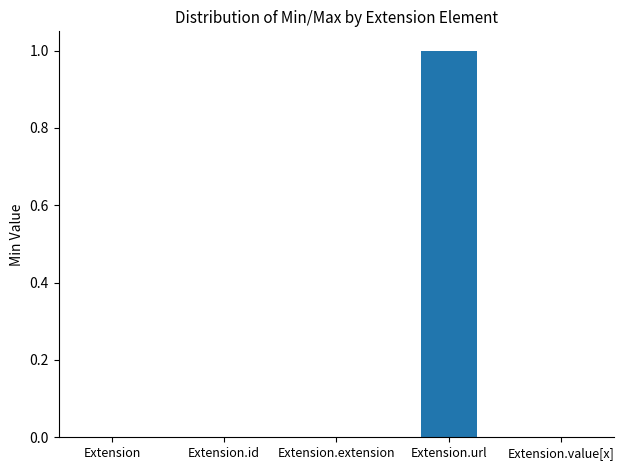

What is the change in value from Extension.extension to Extension.url?

+1